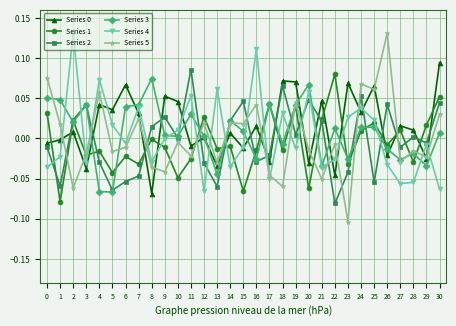

Which category has the highest value in the Series 0 series?

30